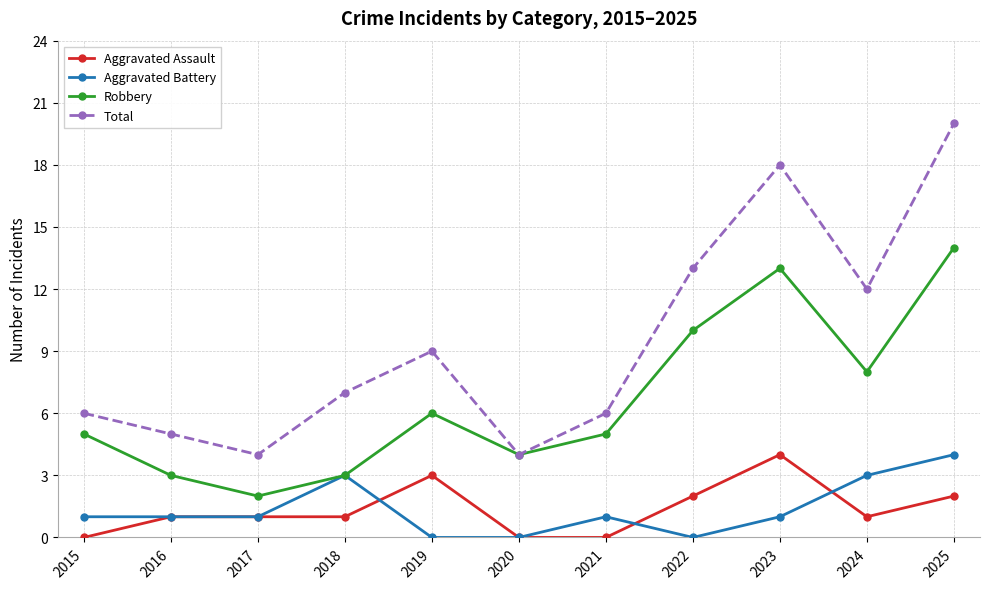

Which series has the largest total across all categories?

Total